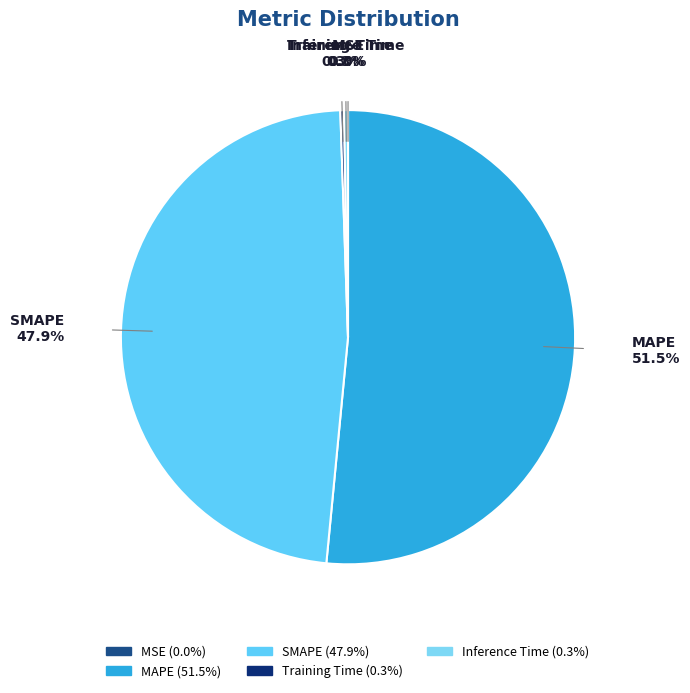

To the nearest percent, what percentage of the pie is SMAPE?

48%